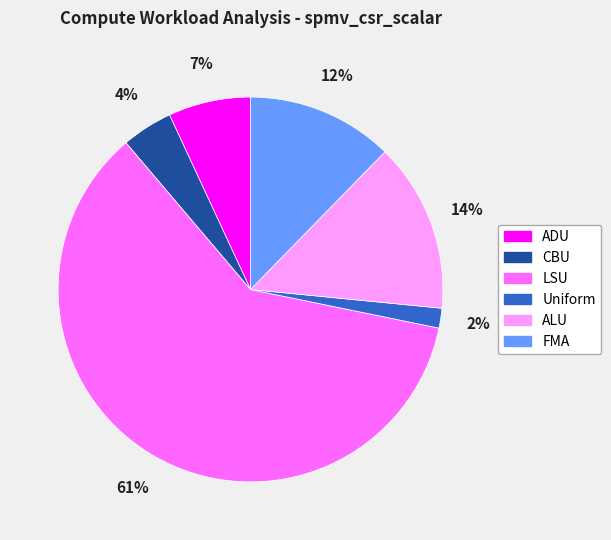

What percentage is the LSU slice, to the nearest percent?

61%